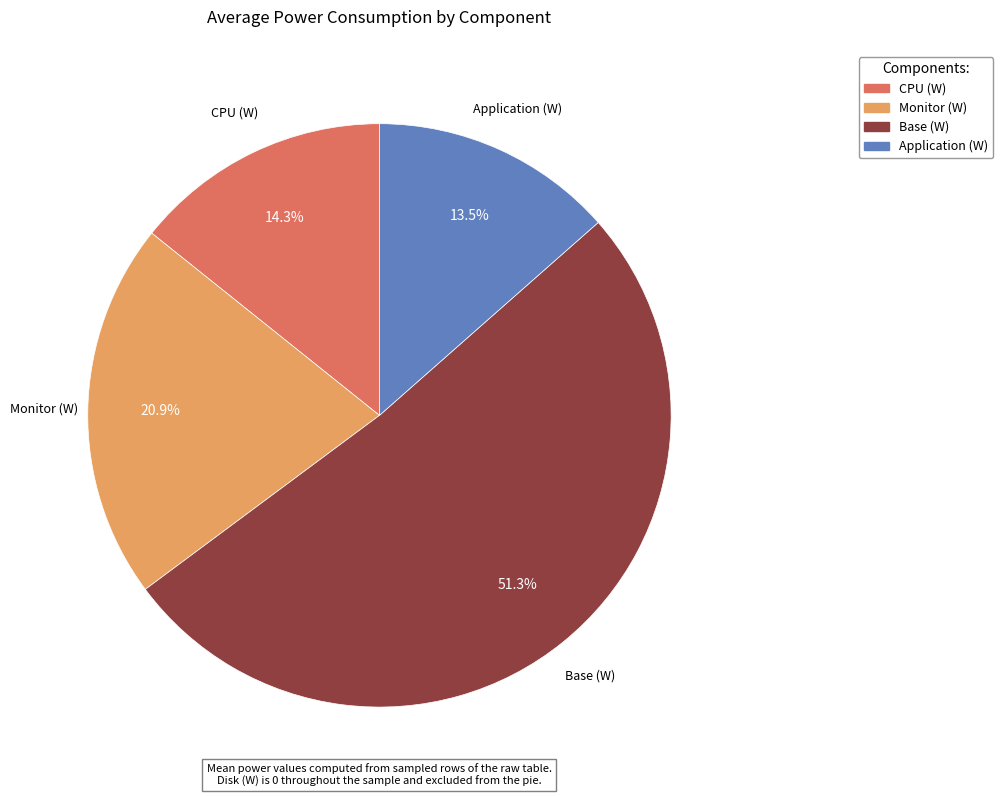

Which slice is the largest?

Base (W)